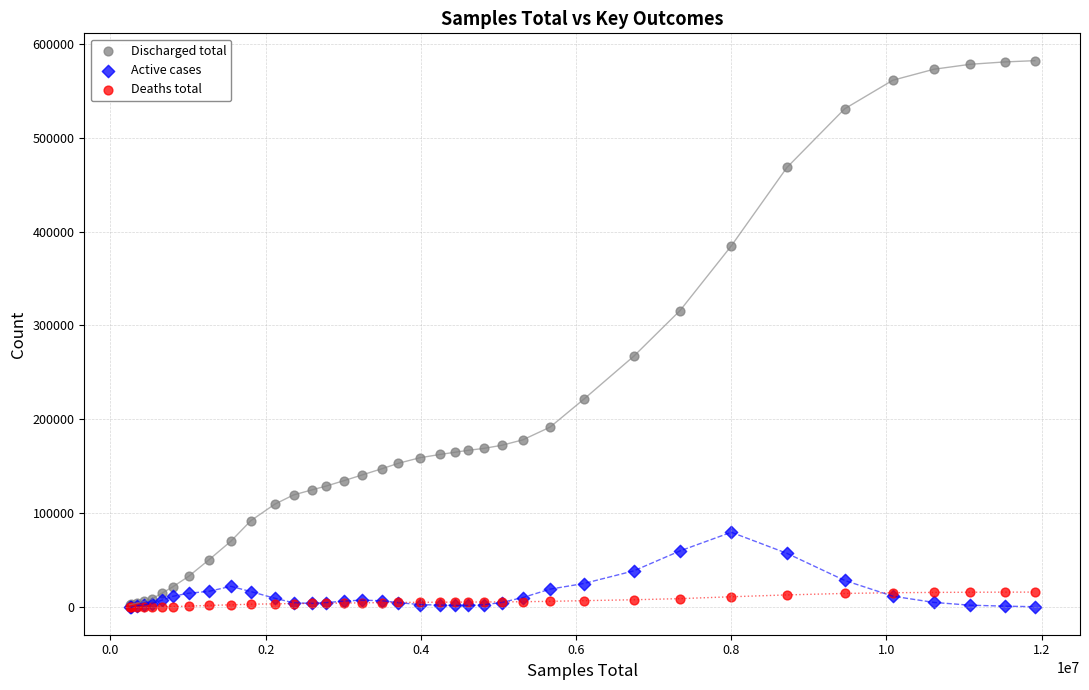

What are all the series names shown in the legend?

Discharged total, Active cases, Deaths total